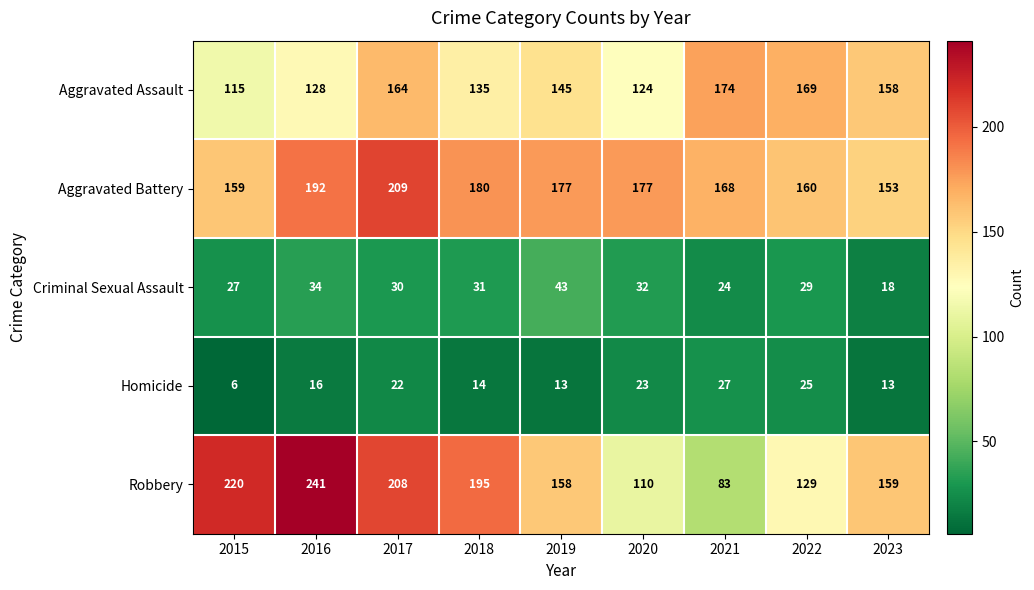

Which series has the largest total across all categories?

Aggravated Battery